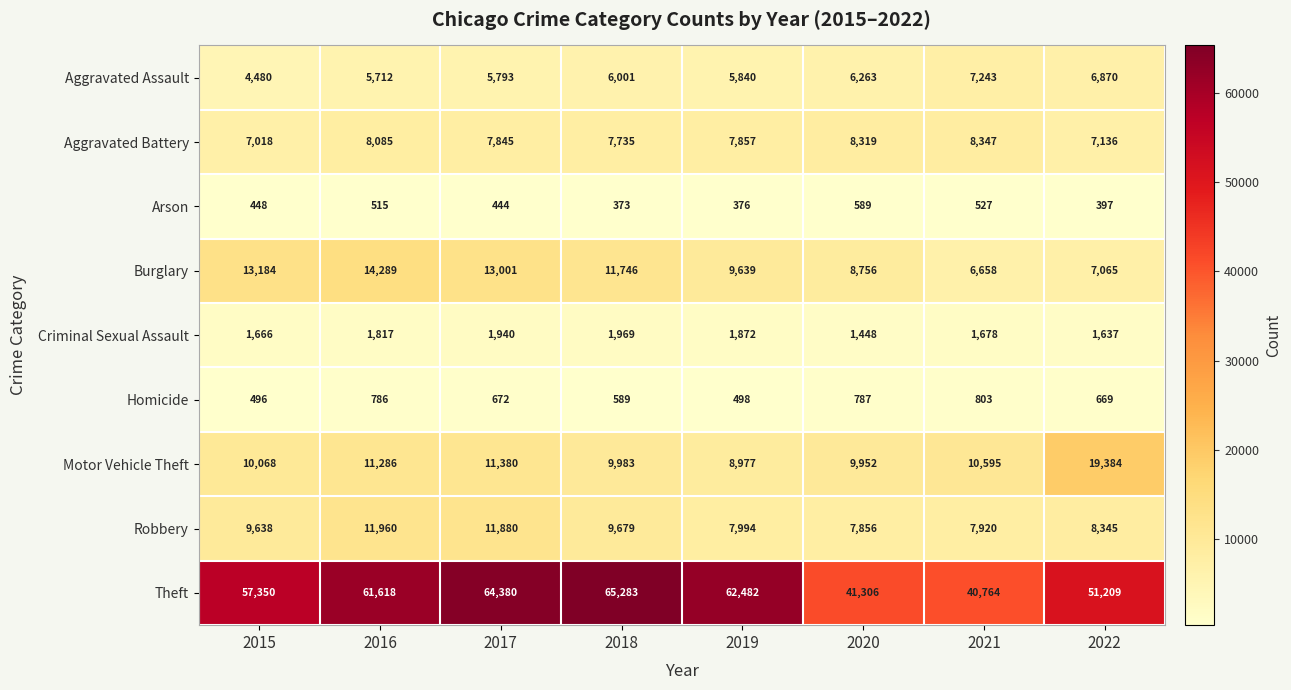

What is the lowest value of the Motor Vehicle Theft series?

8977